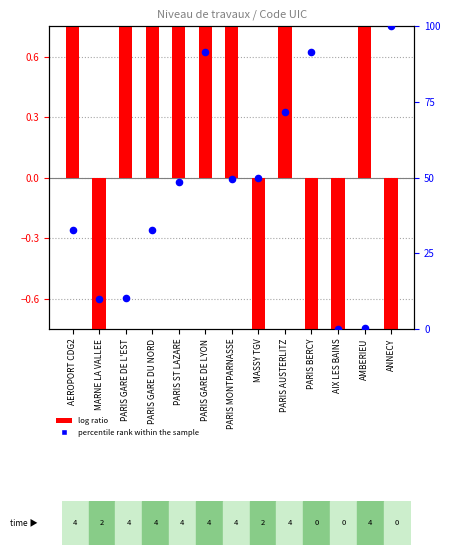

Is the value of log ratio at AEROPORT CDG2 greater than the value of percentile rank within the sample at PARIS AUSTERLITZ?

No